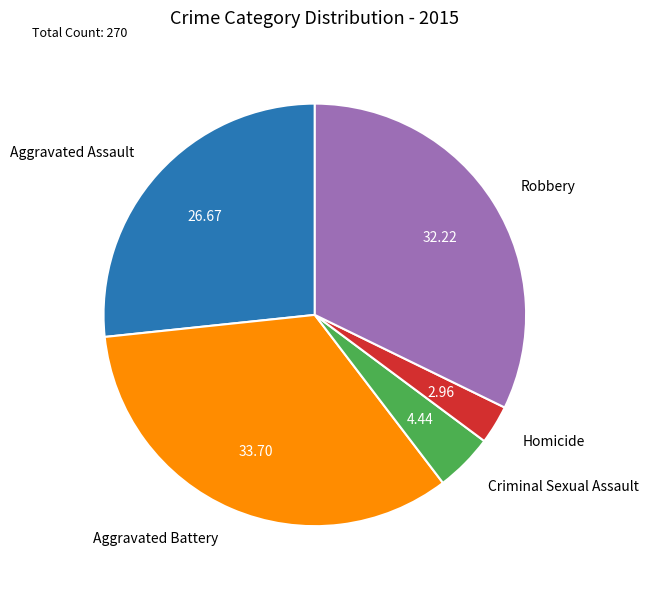

Rank the categories by value from highest to lowest.

Aggravated Battery, Robbery, Aggravated Assault, Criminal Sexual Assault, Homicide